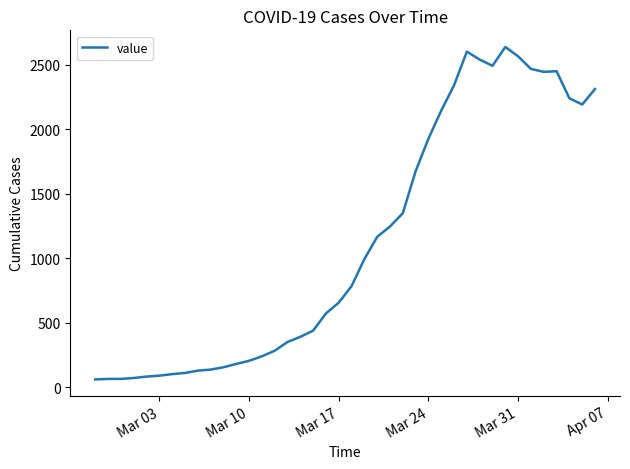

What is the smallest value displayed?

62